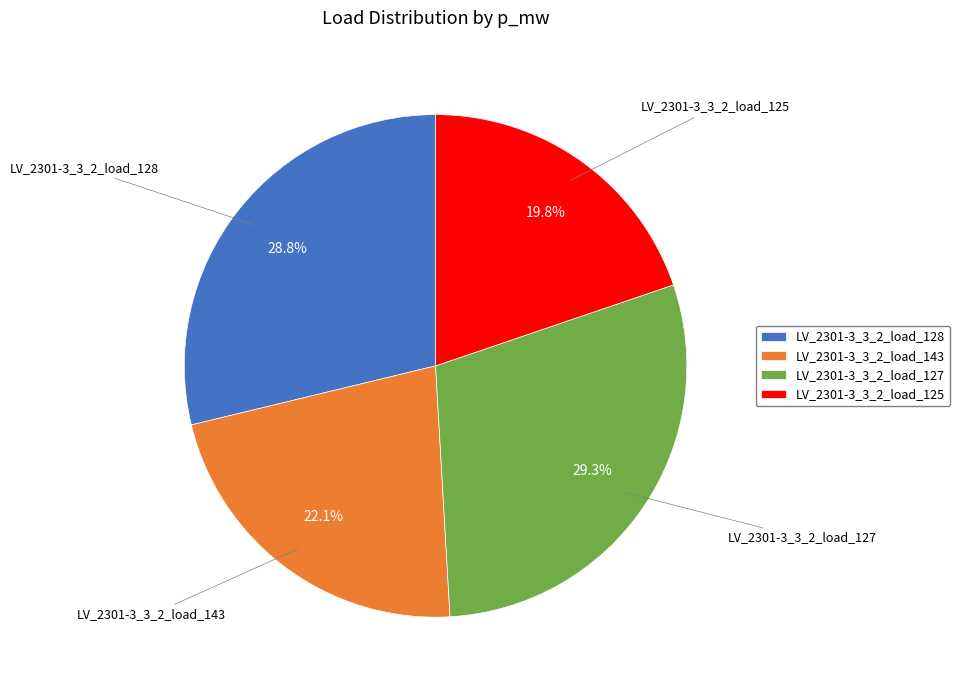

Between LV_2301-3_3_2_load_127 and LV_2301-3_3_2_load_128, which is larger?

LV_2301-3_3_2_load_127